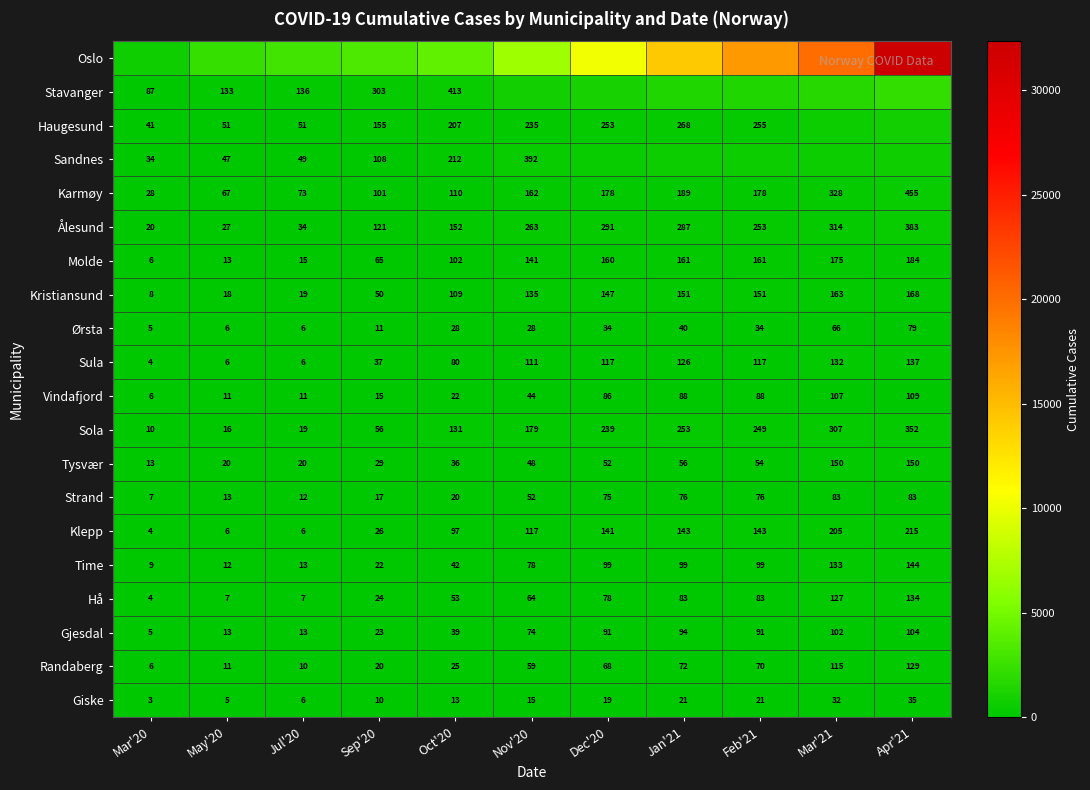

How many values in the Time series are below 78?

5